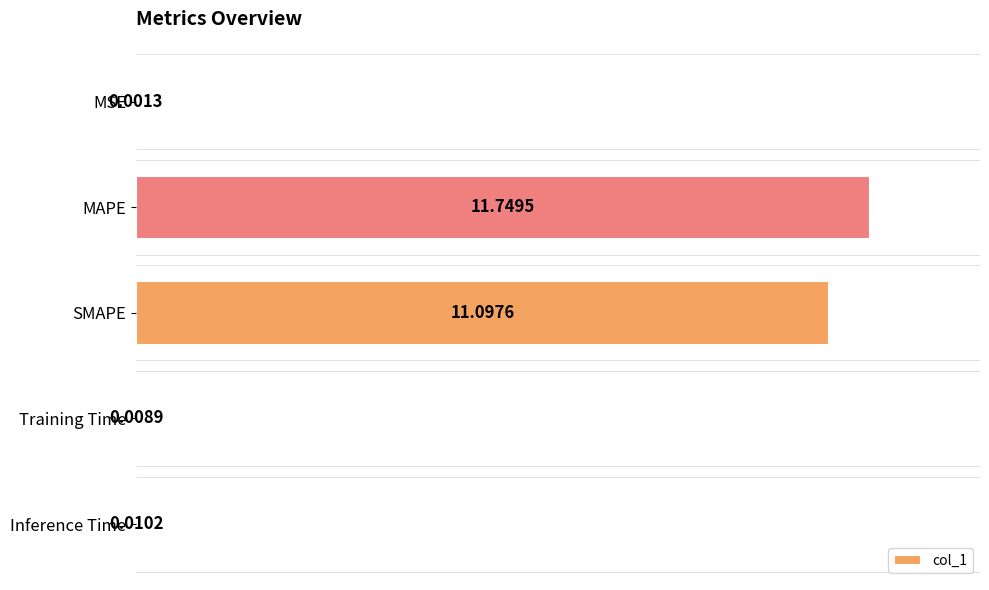

What is the sum of all values?

22.9